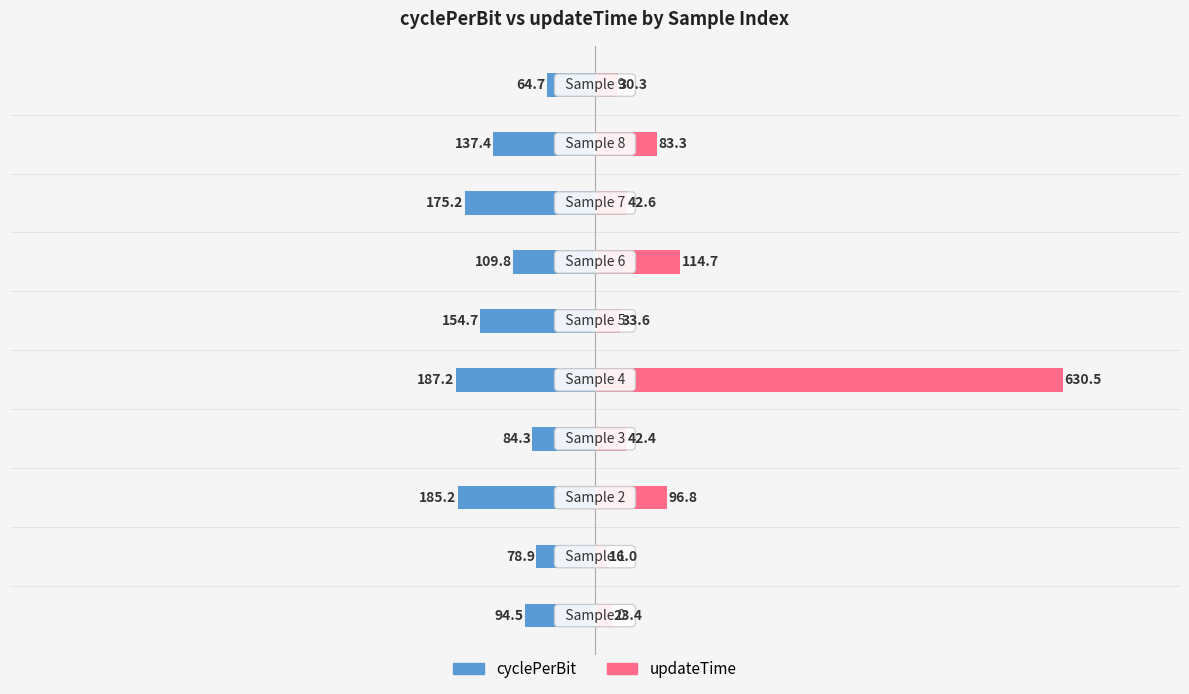

Reading left to right, list all the values displayed in this chart.

cyclePerBit: -94.5	-78.9	-185.2	-84.3	-187.2	-154.7	-109.8	-175.2	-137.4	-64.7
updateTime: 23.4	16.0	96.8	42.4	630.5	33.6	114.7	42.6	83.3	30.3